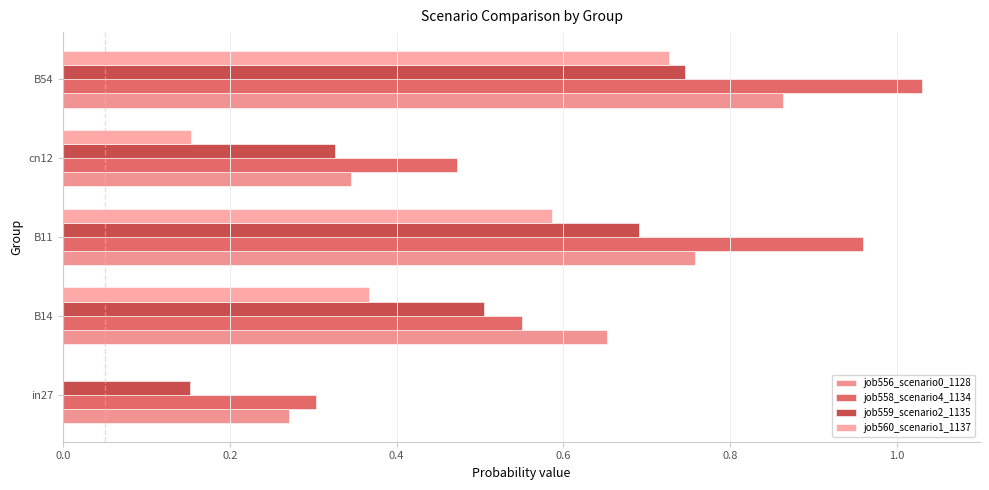

Count the number of categories in the chart.

5